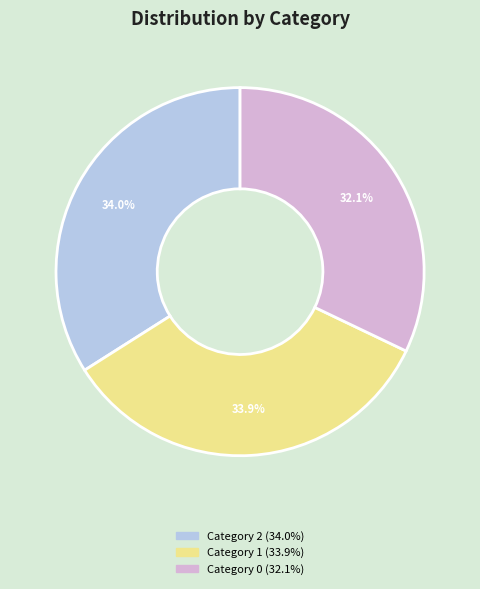

Does any single category account for the majority?

No